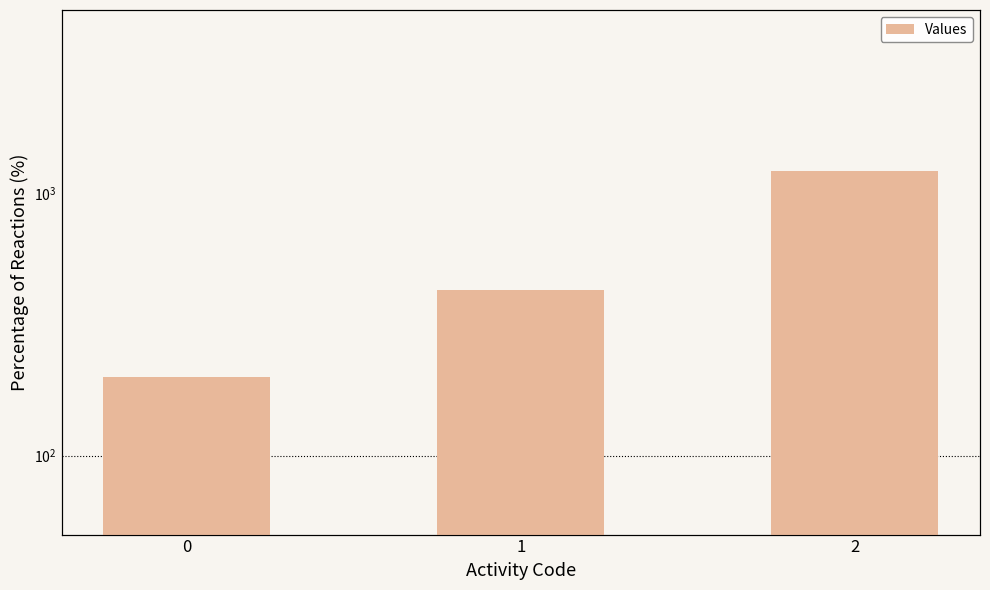

Where does the data first go above 428?

1